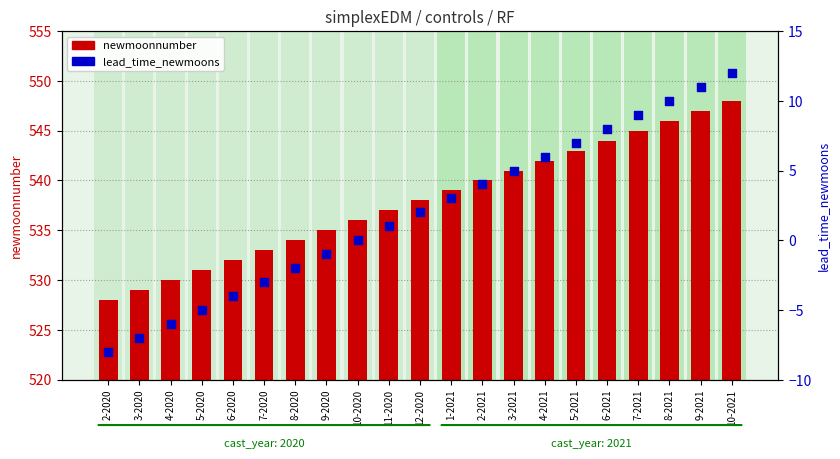

What are all the series names shown in the legend?

newmoonnumber, lead_time_newmoons